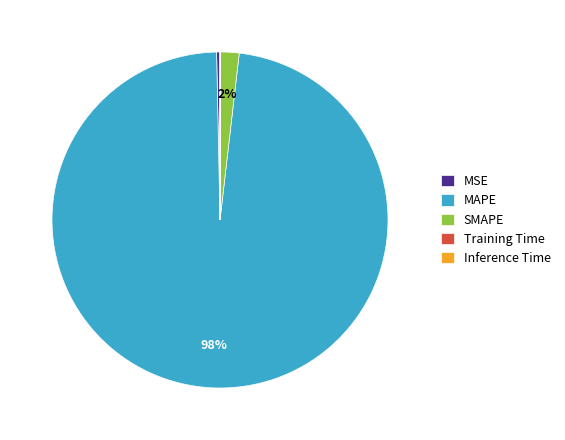

To the nearest percent, what portion does SMAPE represent?

2%